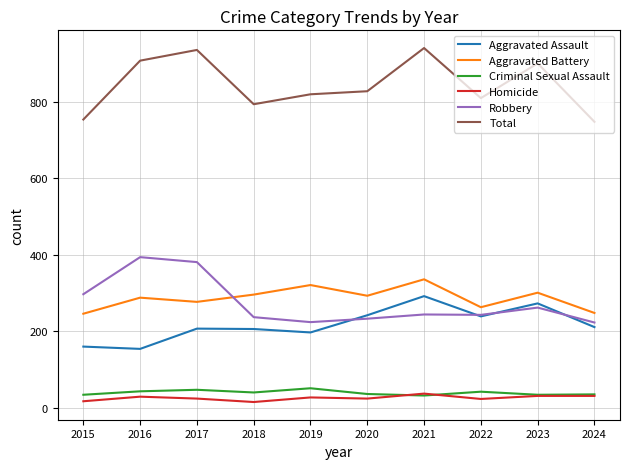

True or false: Total and Aggravated Battery intersect in this chart.

False